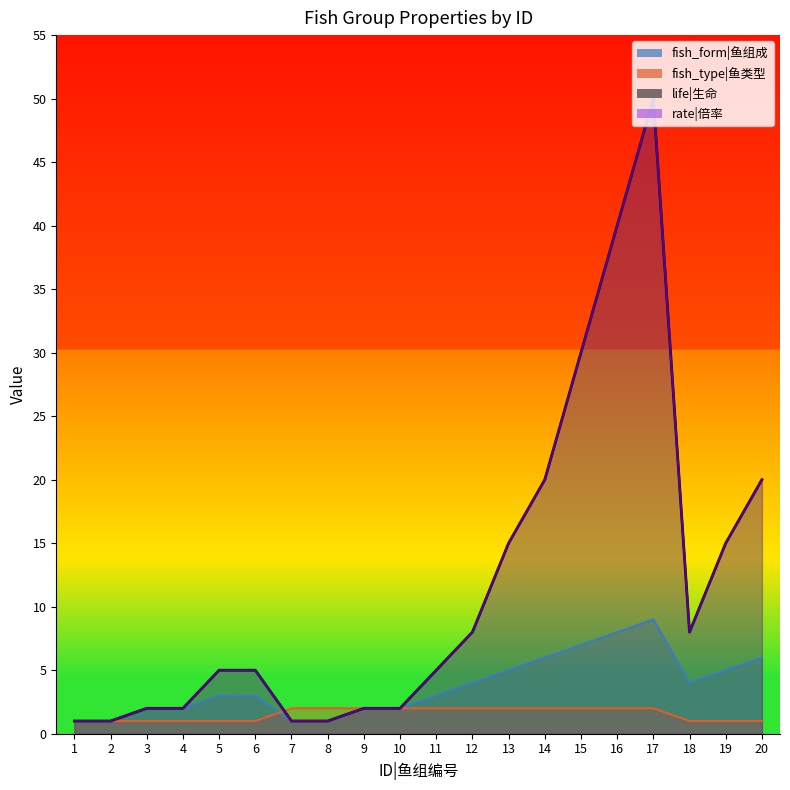

Which has a higher value, 18 or 16?

16